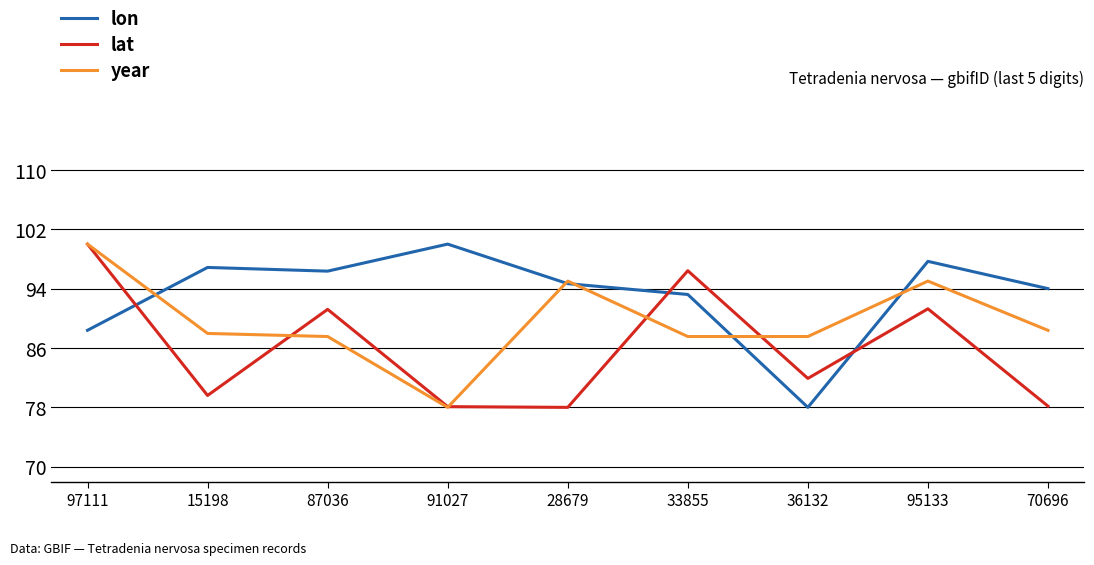

At 36132, list the series in order from largest to smallest.

year, lat, lon